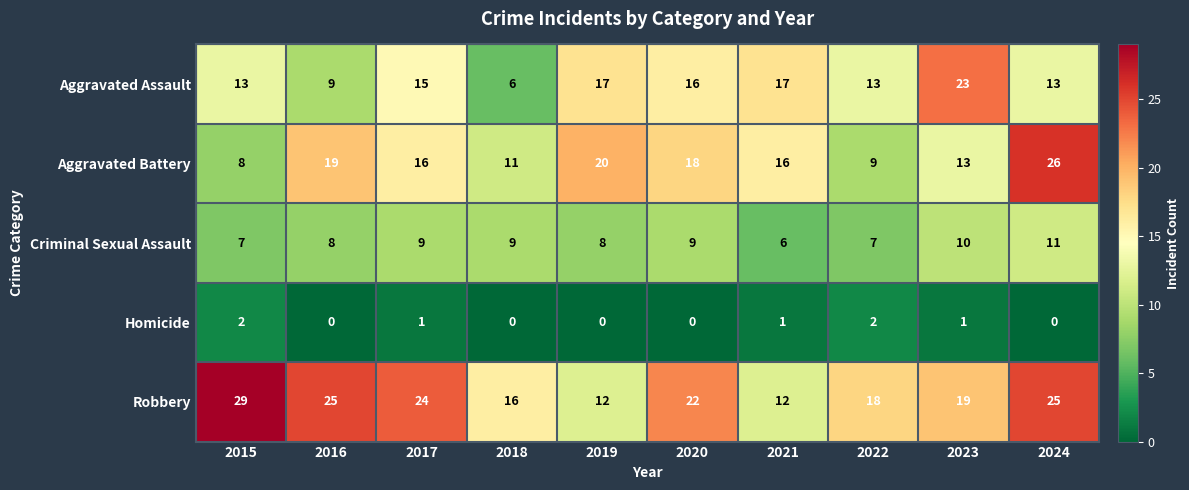

The value of Criminal Sexual Assault at 2020 is 13. True or false?

False